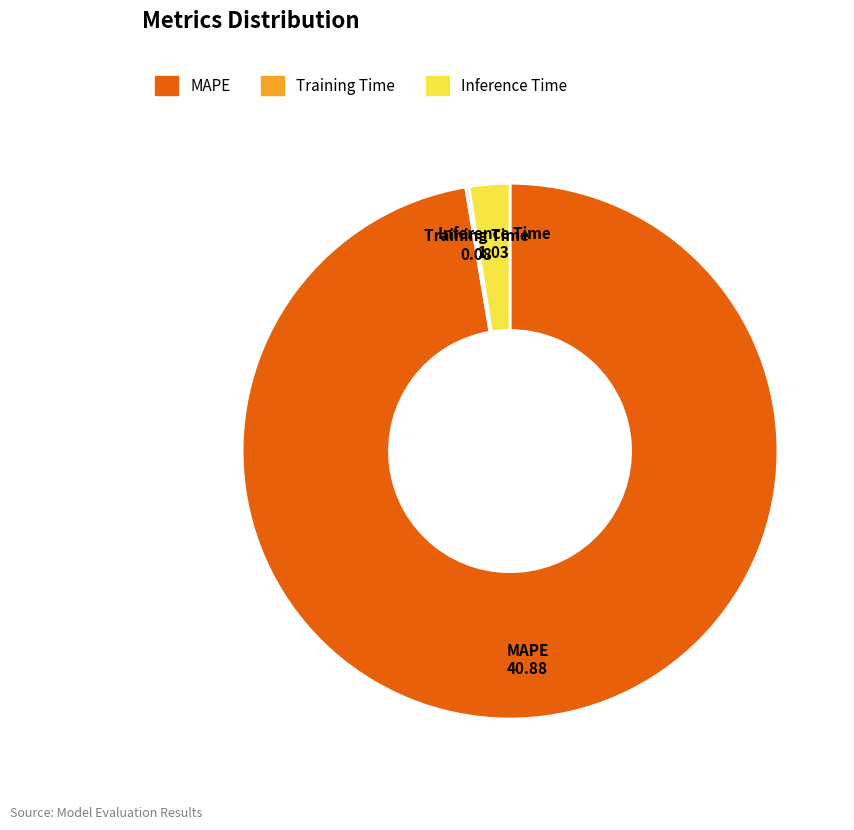

True or false: Inference Time accounts for 2% of the total.

True